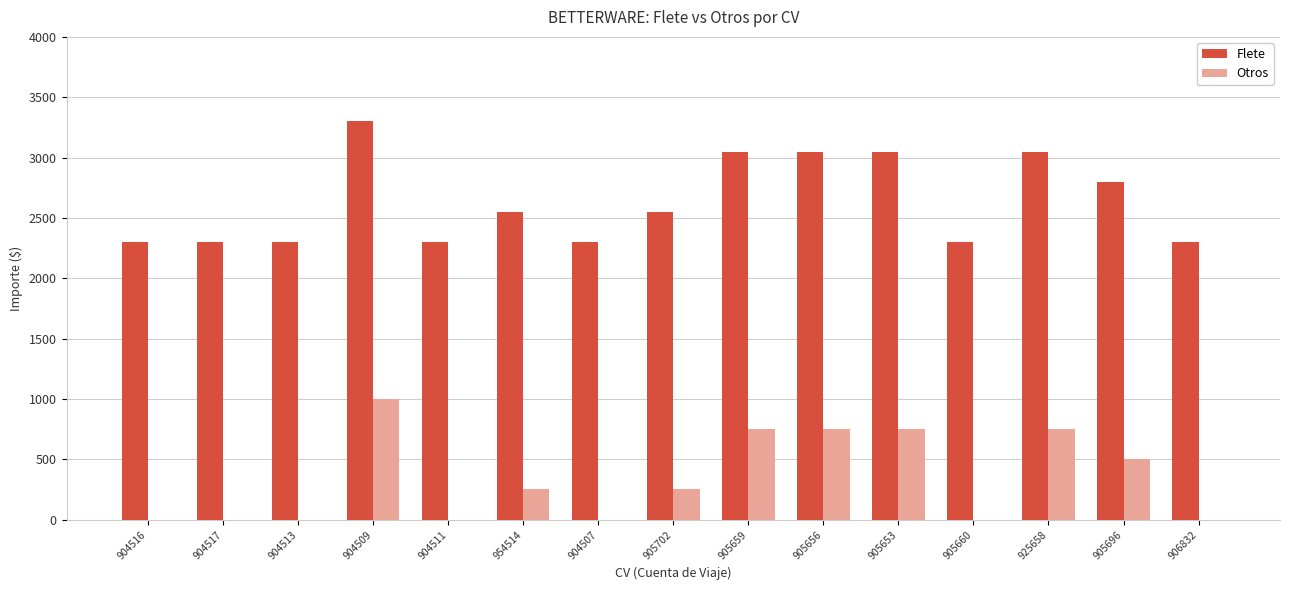

Is the value of Otros at 905660 greater than the value of Flete at 904507?

No